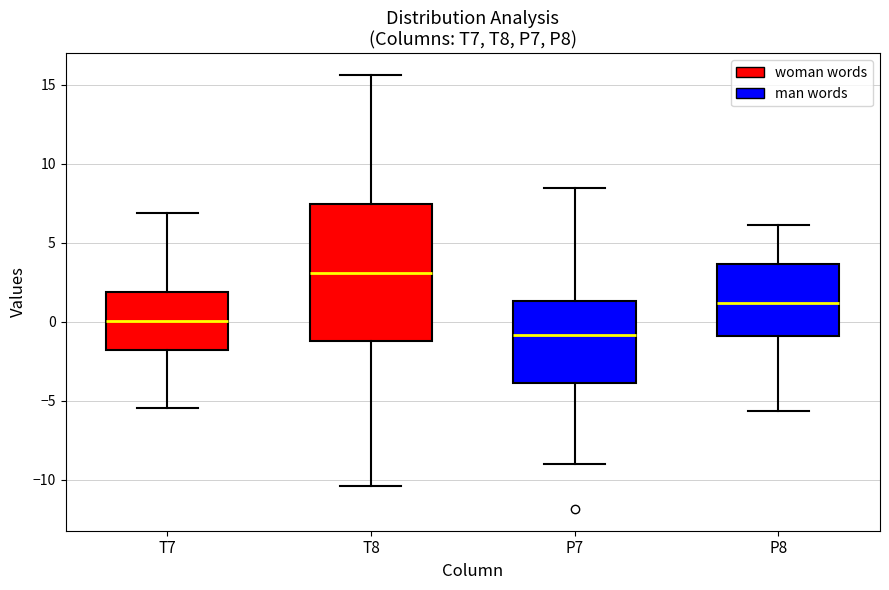

Which box is the tallest, from its lower edge to its upper edge?

T8